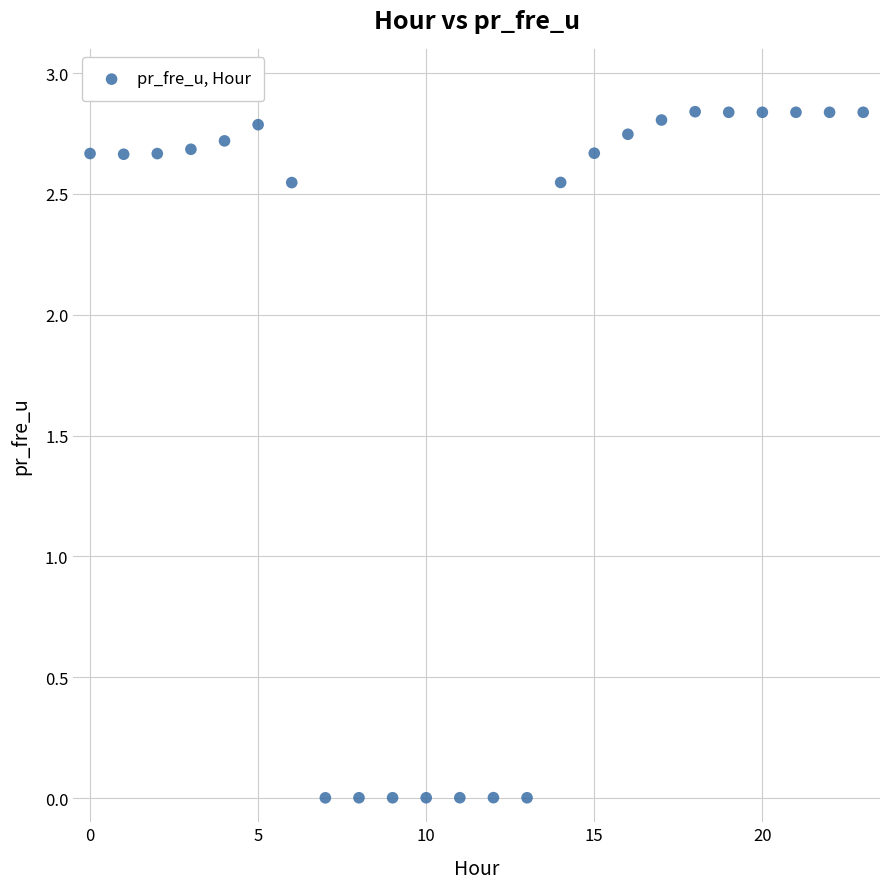

How many data points are displayed?

24